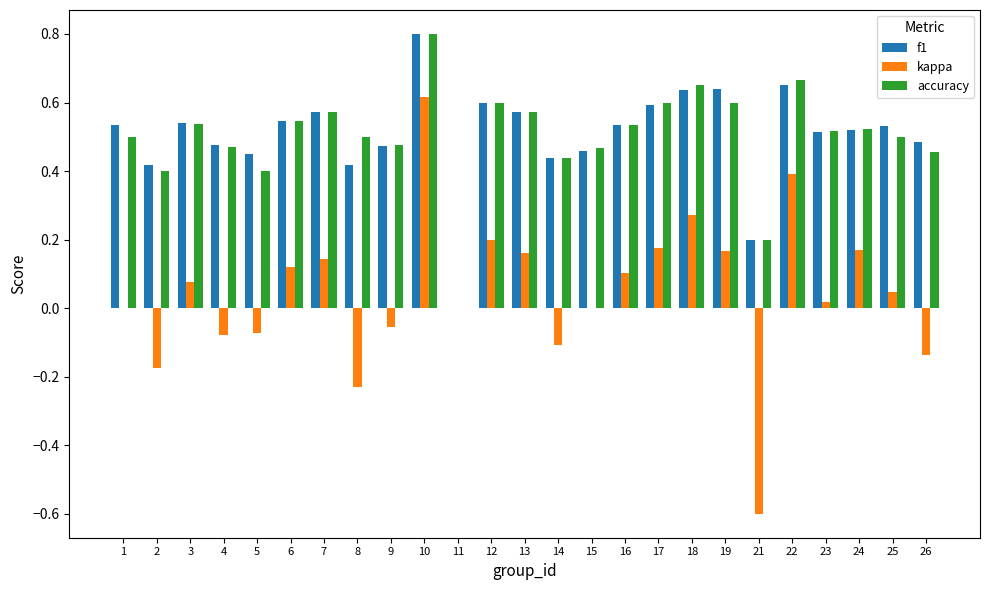

Which series has the widest spread of values?

kappa